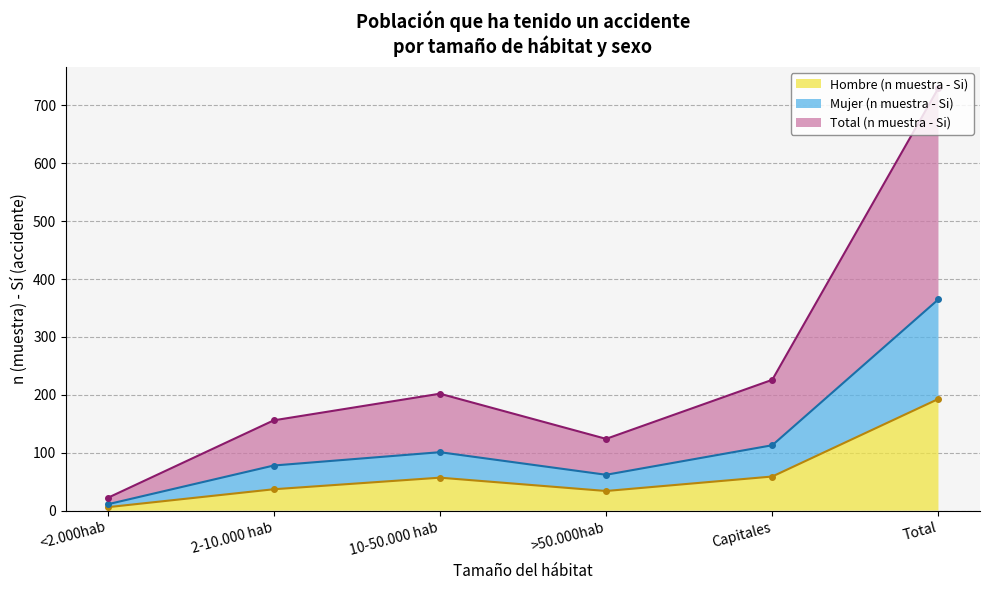

In Total (n muestra - Si), how many points are higher than both neighbors (excluding endpoints)?

1